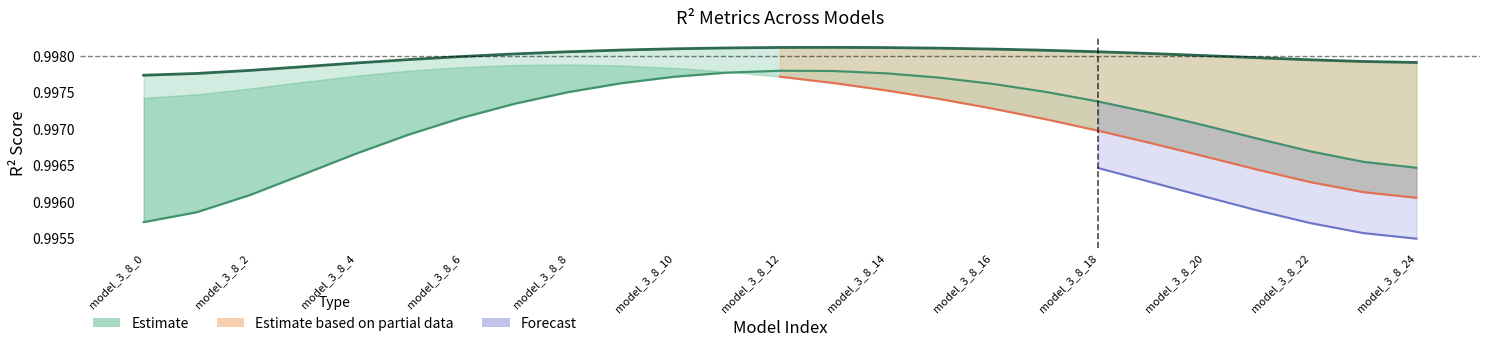

Reading right to left, transcribe all the data shown in this chart.

r2: model_3_8_24=1.0	model_3_8_23=1.0	model_3_8_22=1.0	model_3_8_21=1.0	model_3_8_20=1.0	model_3_8_19=1.0	model_3_8_18=1.0	model_3_8_17=1.0	model_3_8_16=1.0	model_3_8_15=1.0	model_3_8_14=1.0	model_3_8_13=1.0	model_3_8_12=1.0	model_3_8_11=1.0	model_3_8_10=1.0	model_3_8_9=1.0	model_3_8_8=1.0	model_3_8_7=1.0	model_3_8_6=1.0	model_3_8_5=1.0	model_3_8_4=1.0	model_3_8_3=1.0	model_3_8_2=1.0	model_3_8_1=1.0	model_3_8_0=1.0
r2_test: model_3_8_24=1.0	model_3_8_23=1.0	model_3_8_22=1.0	model_3_8_21=1.0	model_3_8_20=1.0	model_3_8_19=1.0	model_3_8_18=1.0	model_3_8_17=1.0	model_3_8_16=1.0	model_3_8_15=1.0	model_3_8_14=1.0	model_3_8_13=1.0	model_3_8_12=1.0	model_3_8_11=1.0	model_3_8_10=1.0	model_3_8_9=1.0	model_3_8_8=1.0	model_3_8_7=1.0	model_3_8_6=1.0	model_3_8_5=1.0	model_3_8_4=1.0	model_3_8_3=1.0	model_3_8_2=1.0	model_3_8_1=1.0	model_3_8_0=1.0